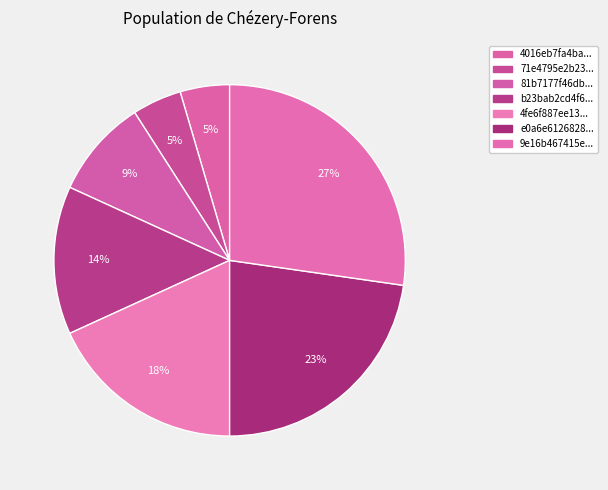

What is the smallest slice in the pie chart?

4016eb7fa4ba26b35603d5575933175e